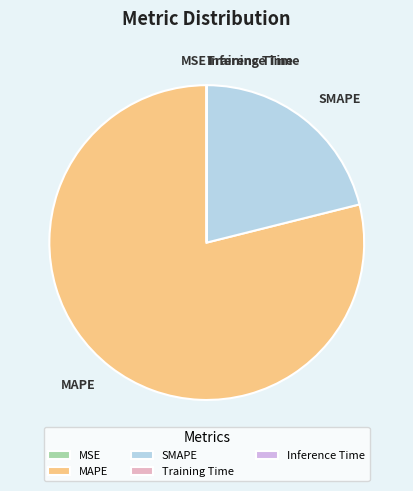

Is it true that MAPE is 79% of the pie?

True